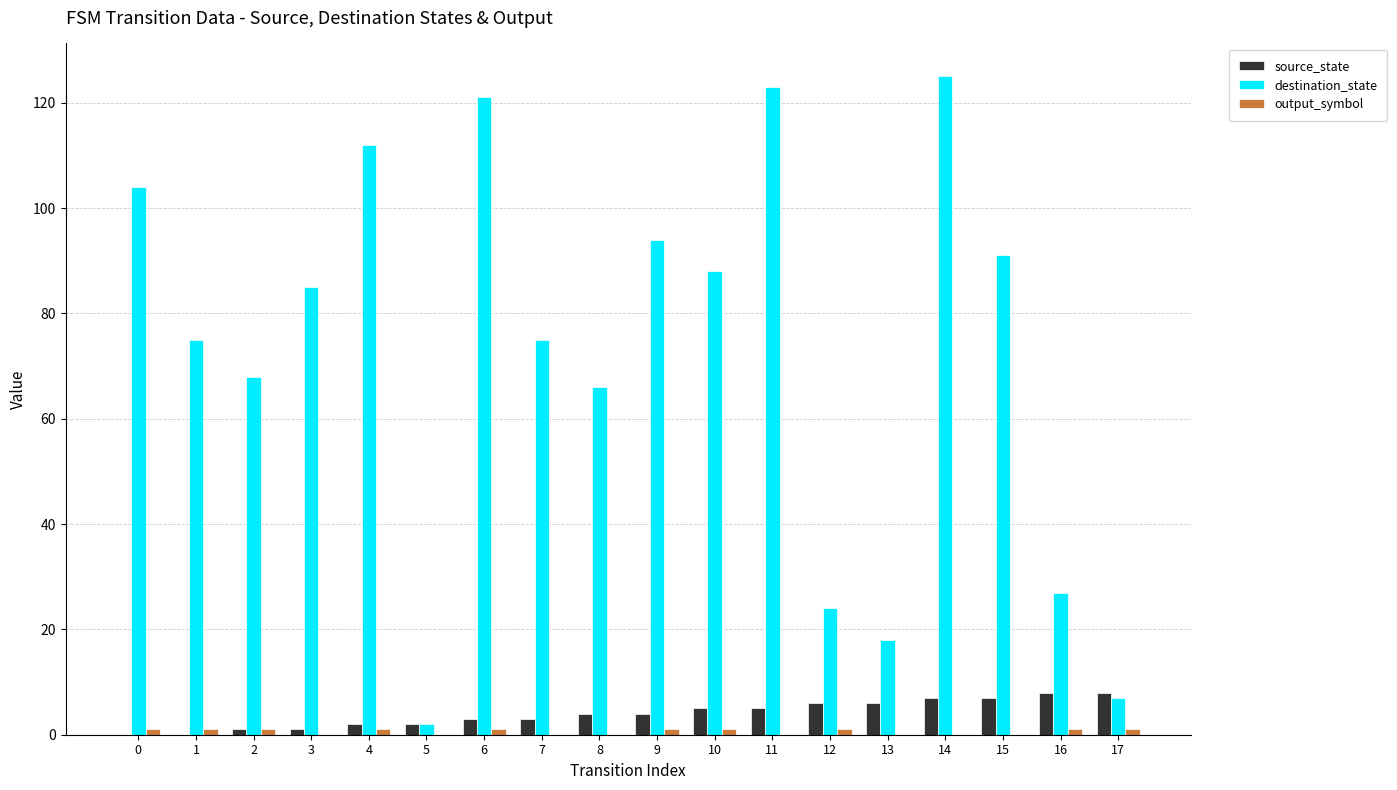

Is the value of source_state at 13 greater than the value of destination_state at 13?

No